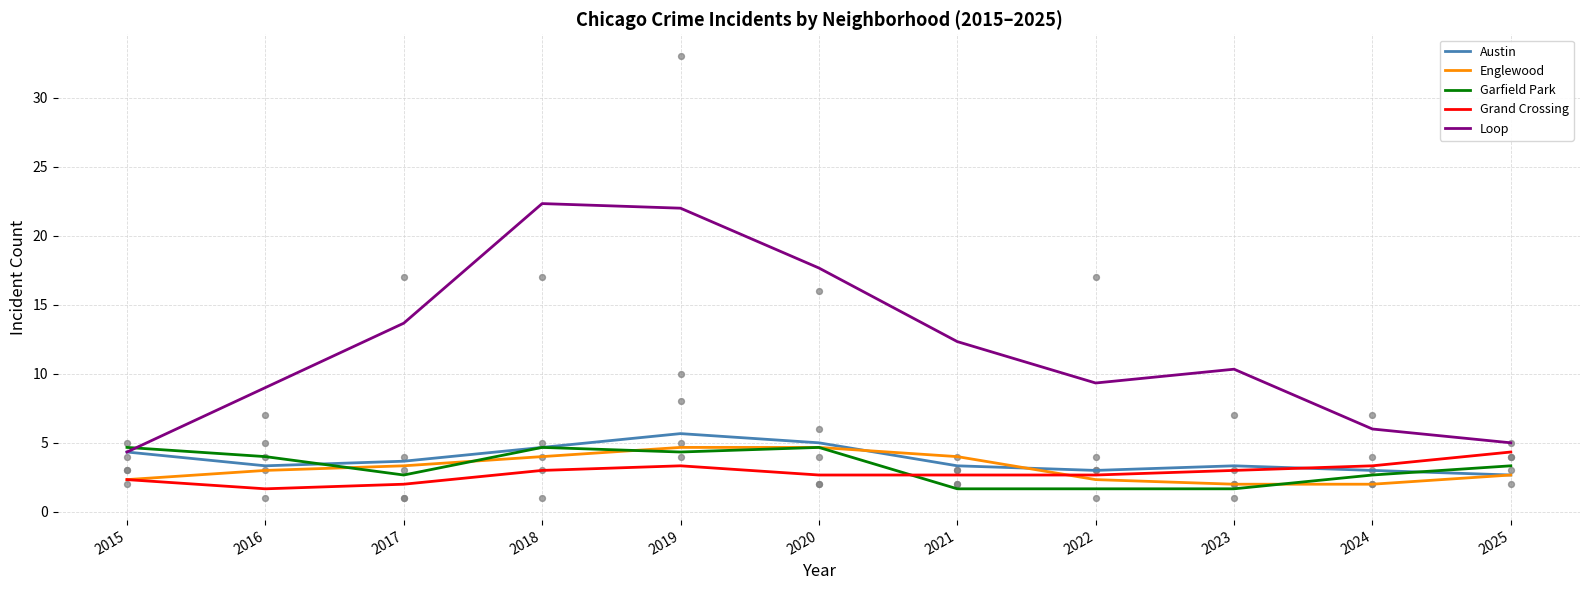

At how many categories does at least one series exceed 4?

11